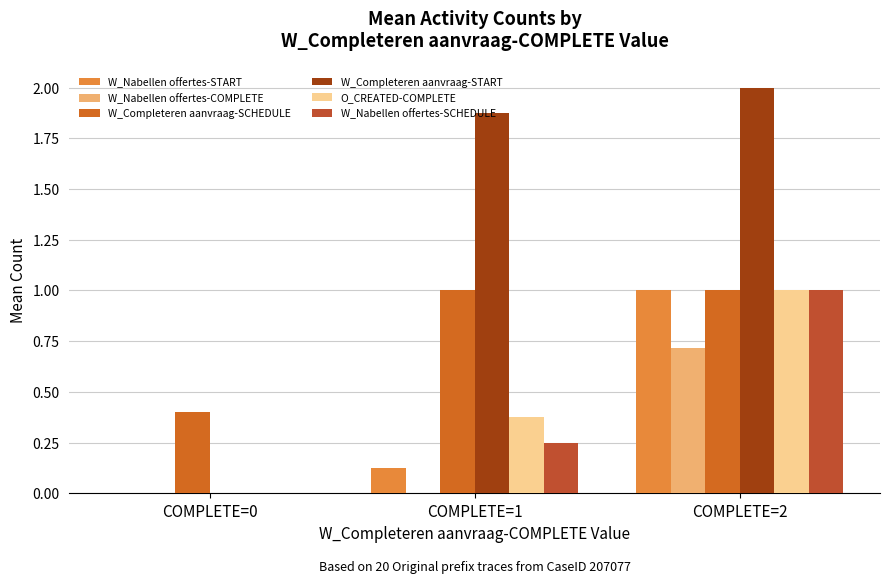

What are all the series names shown in the legend?

W_Nabellen offertes-START, W_Nabellen offertes-COMPLETE, W_Completeren aanvraag-SCHEDULE, W_Completeren aanvraag-START, O_CREATED-COMPLETE, W_Nabellen offertes-SCHEDULE